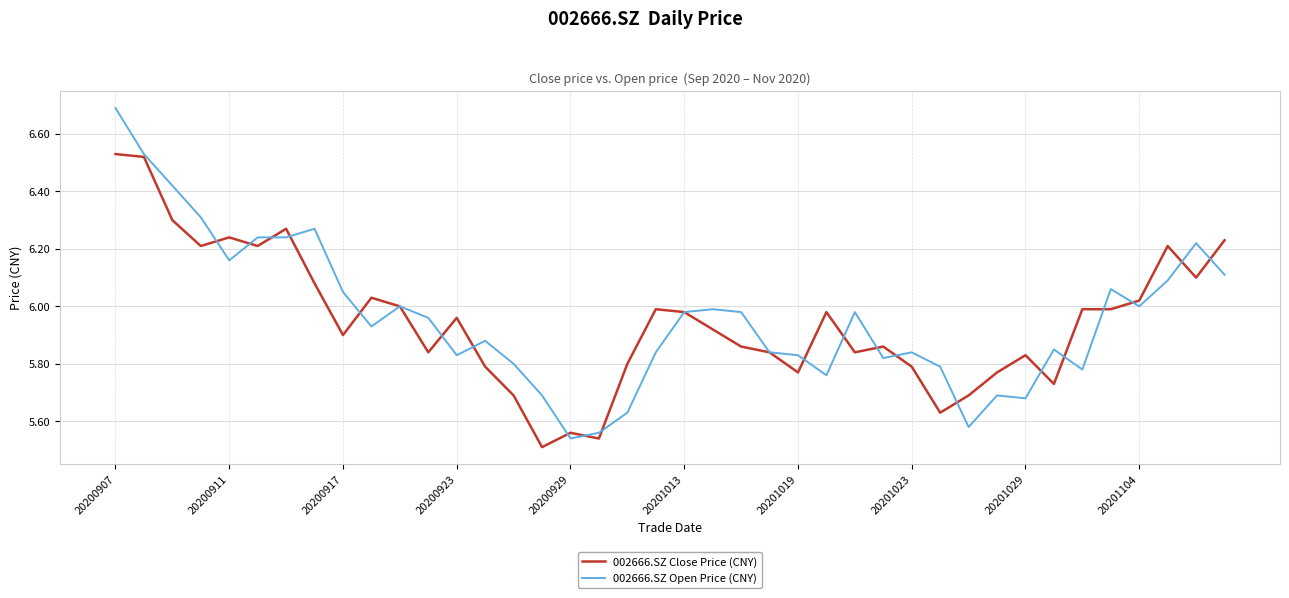

What is the maximum value shown in the chart?

6.7